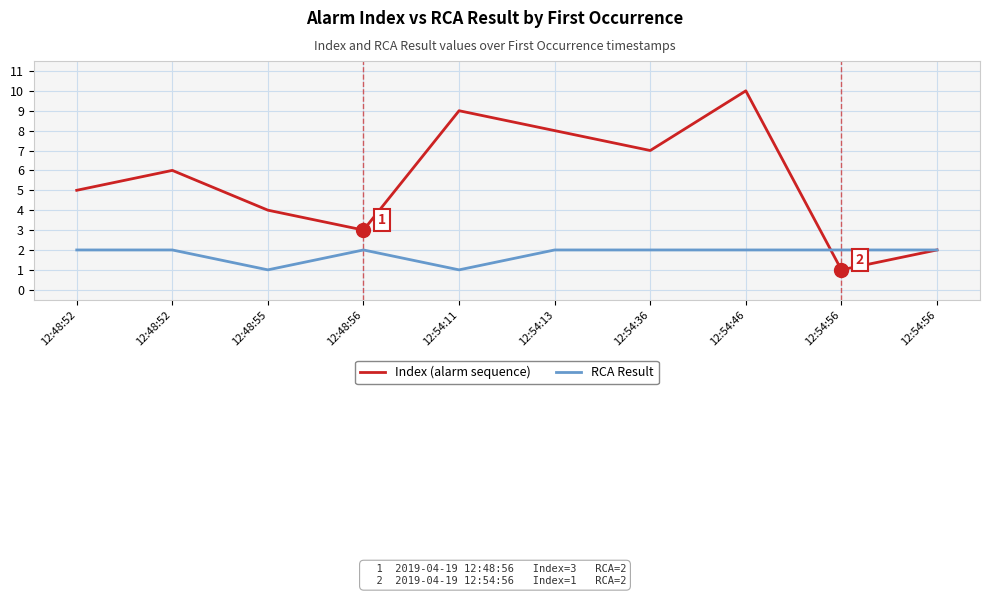

Is it true that Index equals 1 at 12:54:56?

True